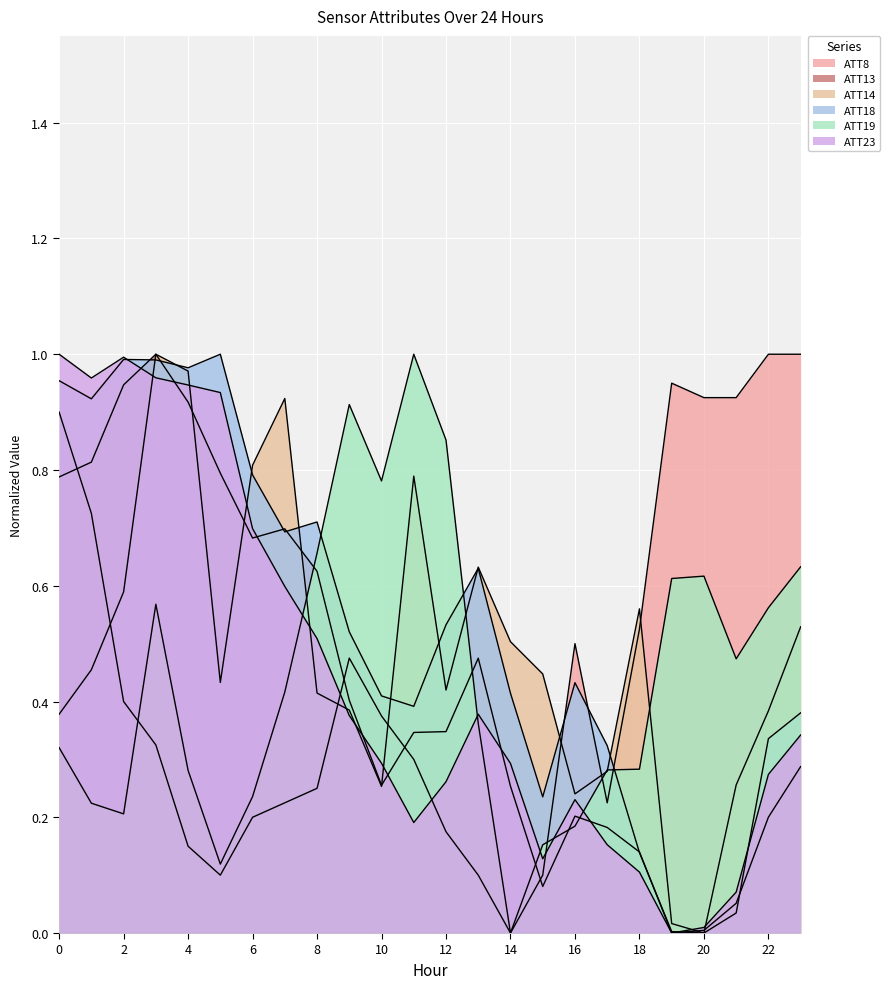

At which label is ATT19 closest to 0?

14